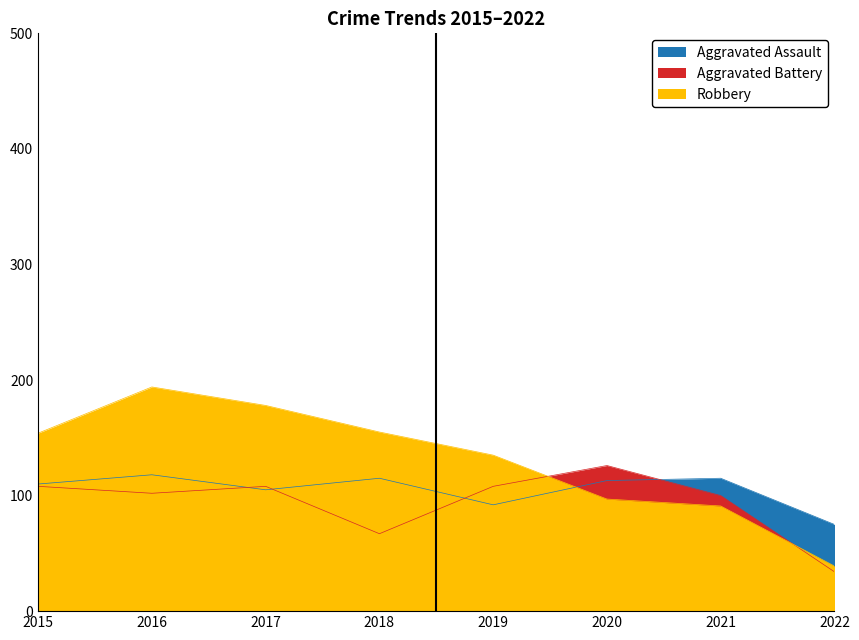

Where do Robbery and Aggravated Battery first cross each other?

2019 and 2020